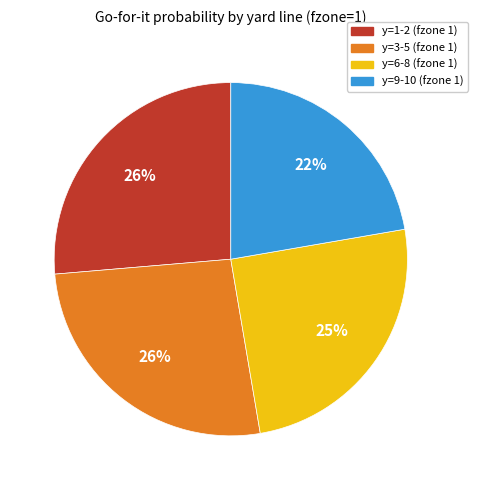

Approximately how many times larger is the value at y=9-10 (fzone 1) compared to y=1-2 (fzone 1)?

0.8